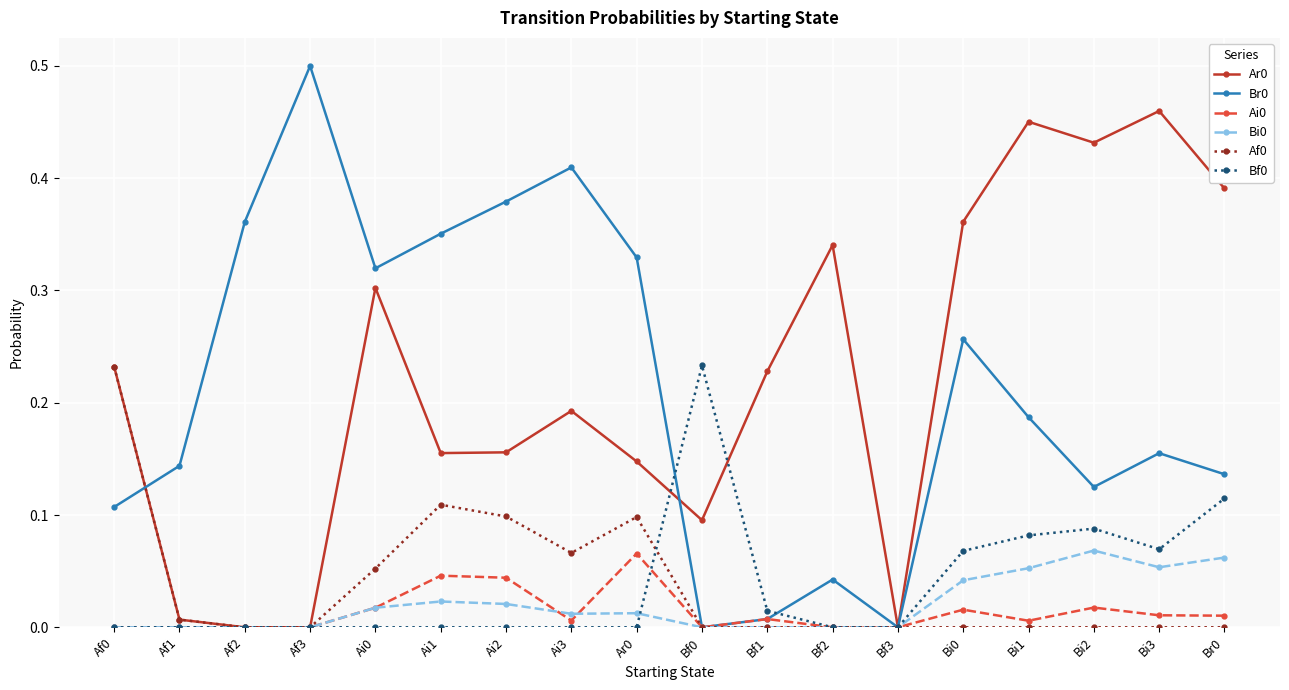

What is the label of the 4th point from the right?

Bi1